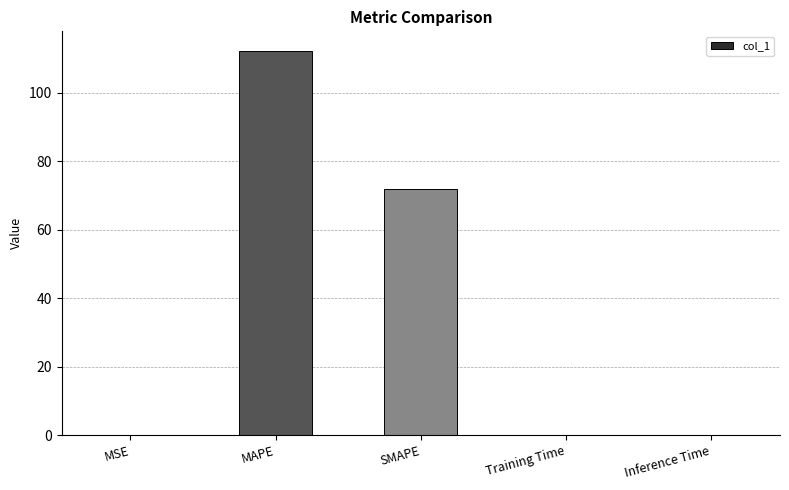

True or false: the data shows 112.4 at MAPE.

True